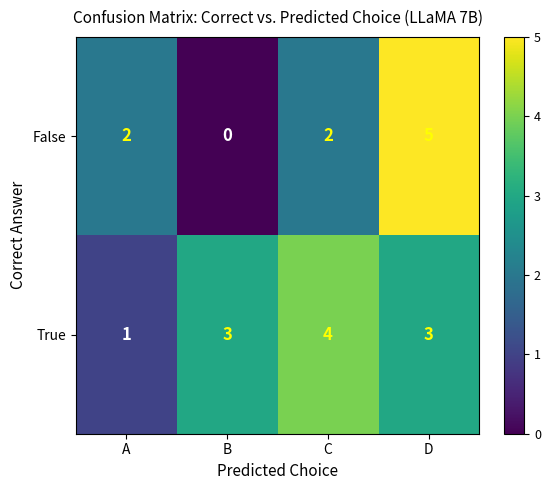

How many False values are between 2 and 5?

3